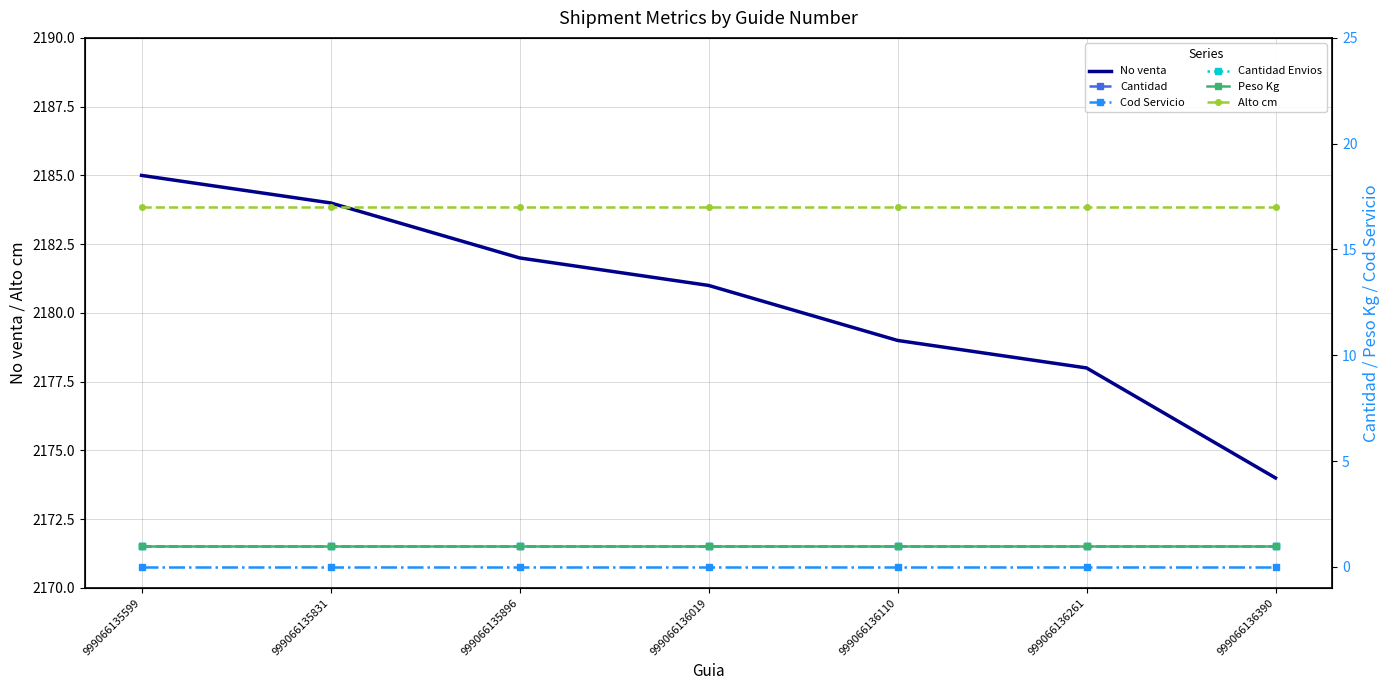

Which category has the lowest value in the Cantidad series?

999066135599